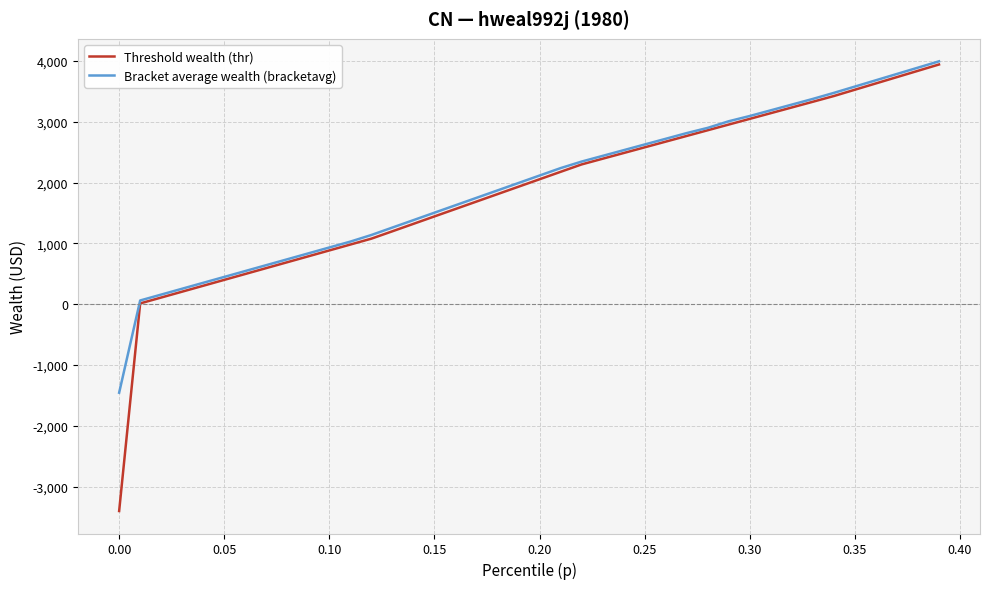

What is the minimum value shown in the chart?

-3398.2